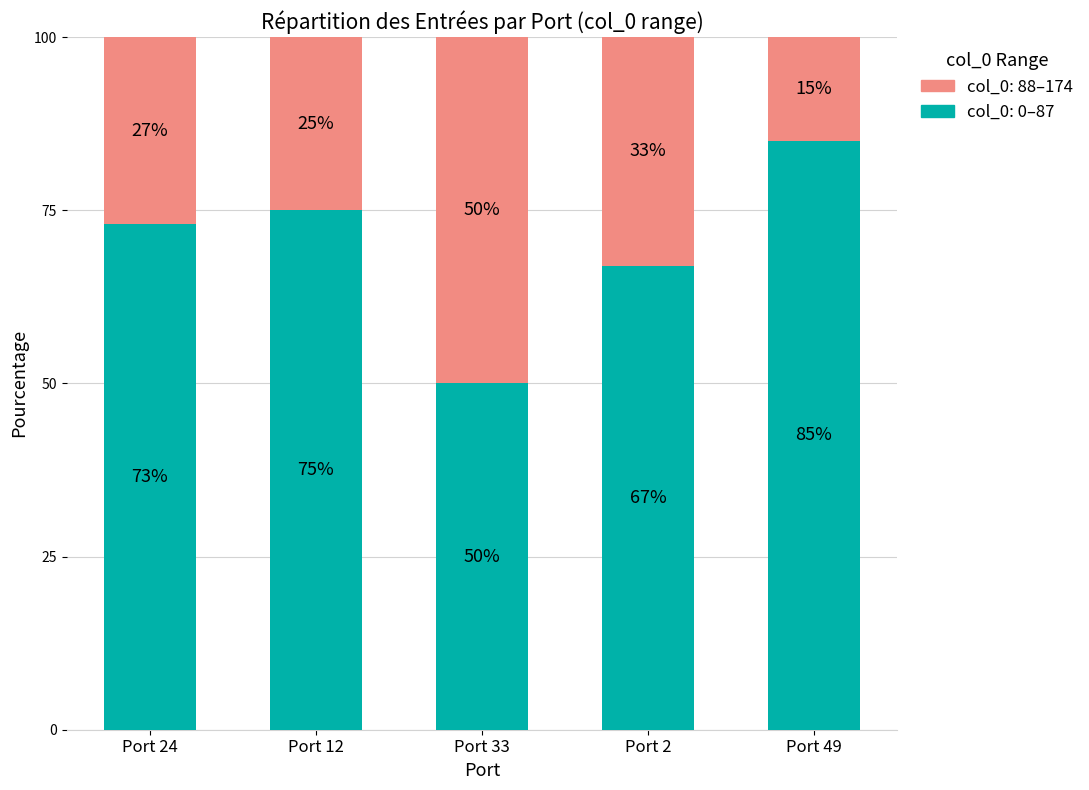

What is the total value across all series at Port 33?

100